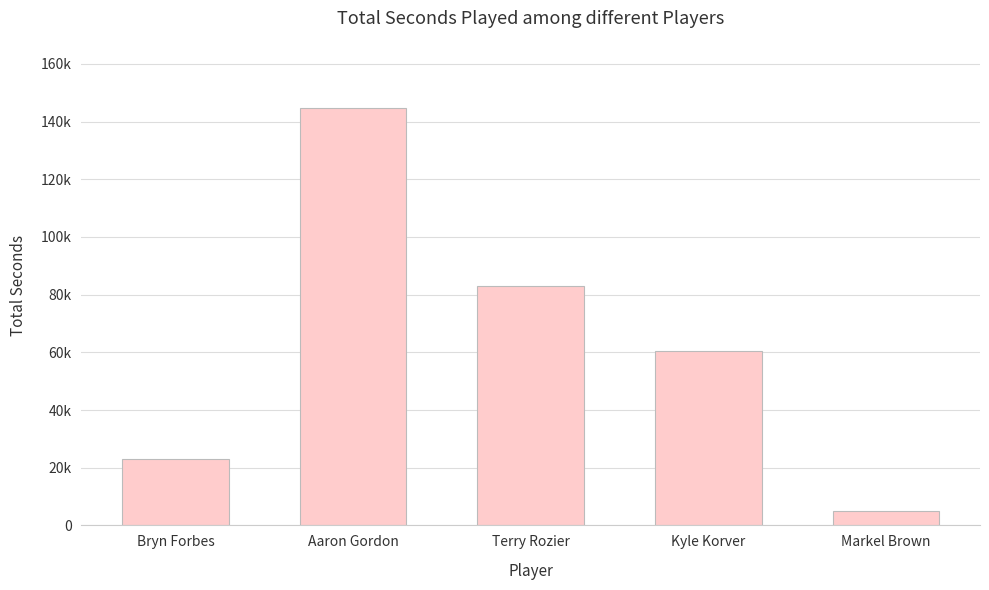

Are the bars horizontal?

No